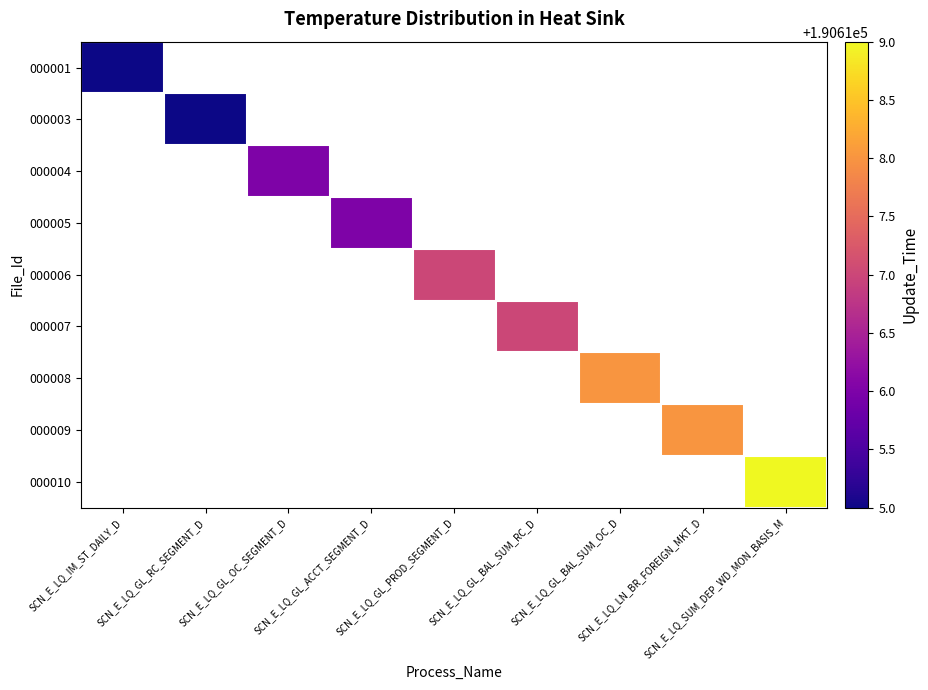

At SCN_E_LQ_GL_OC_SEGMENT_D, list the series in order from largest to smallest.

000001, 000003, 000004, 000005, 000006, 000007, 000008, 000009, 000010